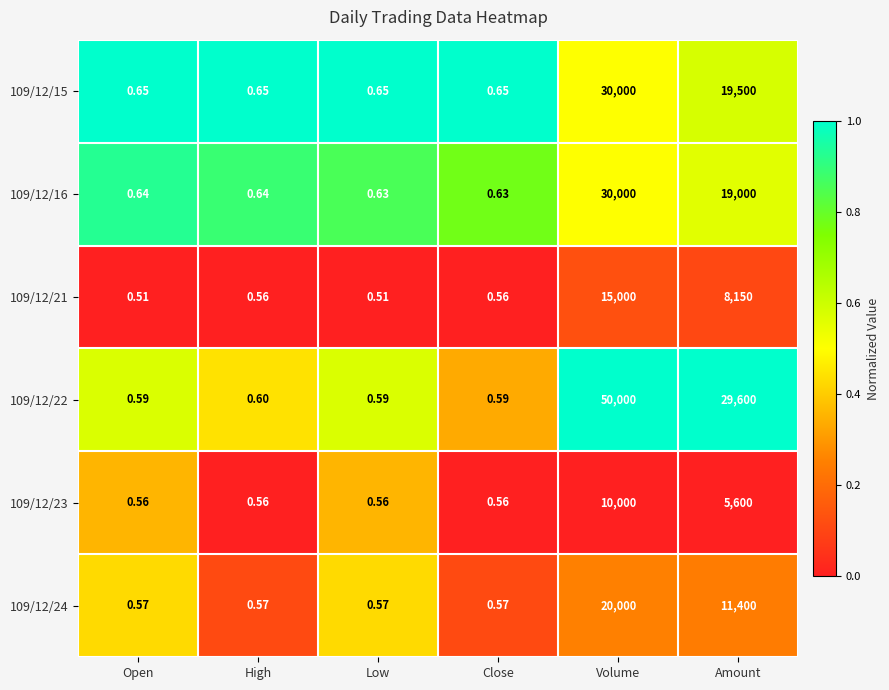

At which label is 109/12/22 closest to 25000?

Amount